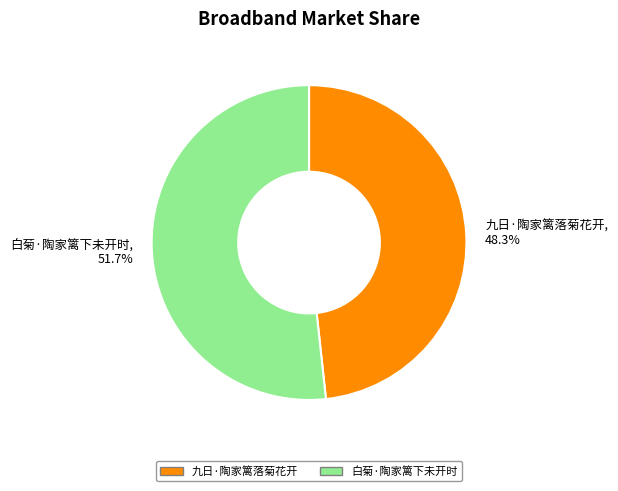

Approximately how many times larger is the value at 九日·陶家篱落菊花开 compared to 白菊·陶家篱下未开时?

0.9